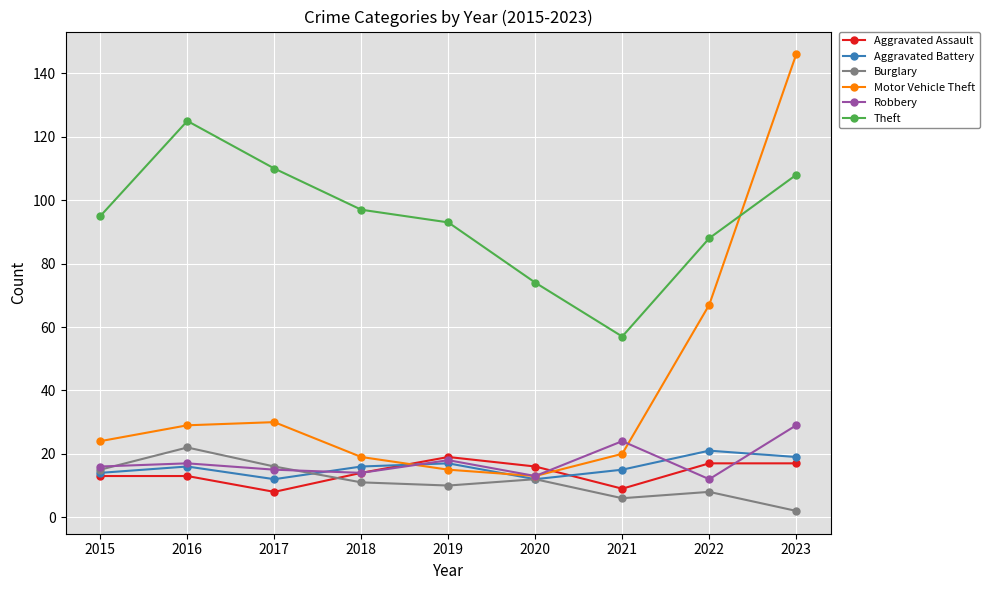

At which category does the chart reach its minimum across all series?

2023